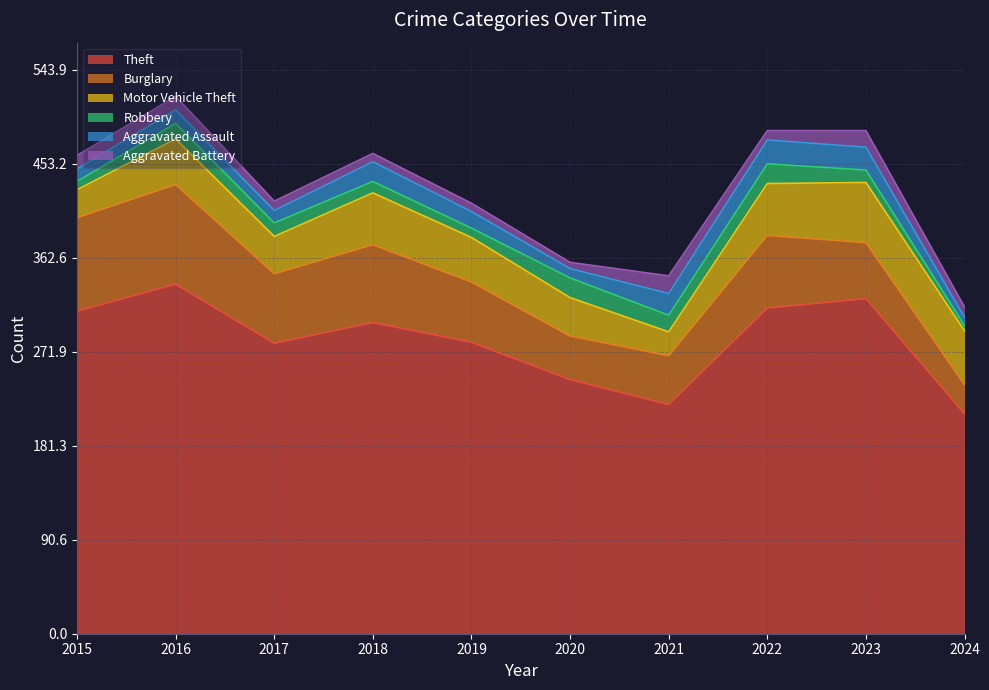

Does the chart have visible grid lines?

Yes